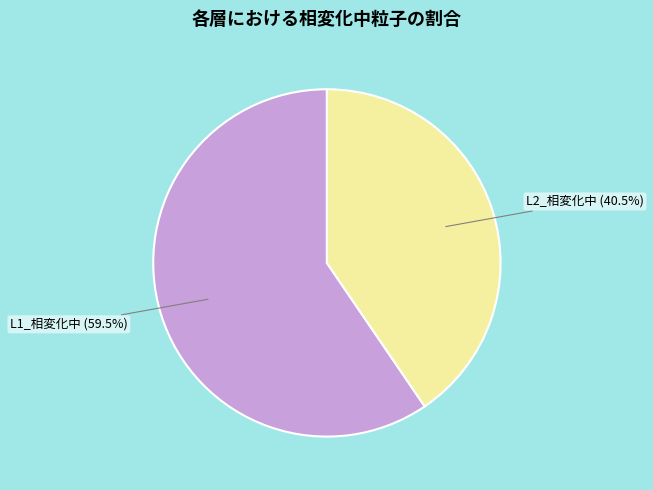

Is there any slice that represents more than half of the pie?

Yes